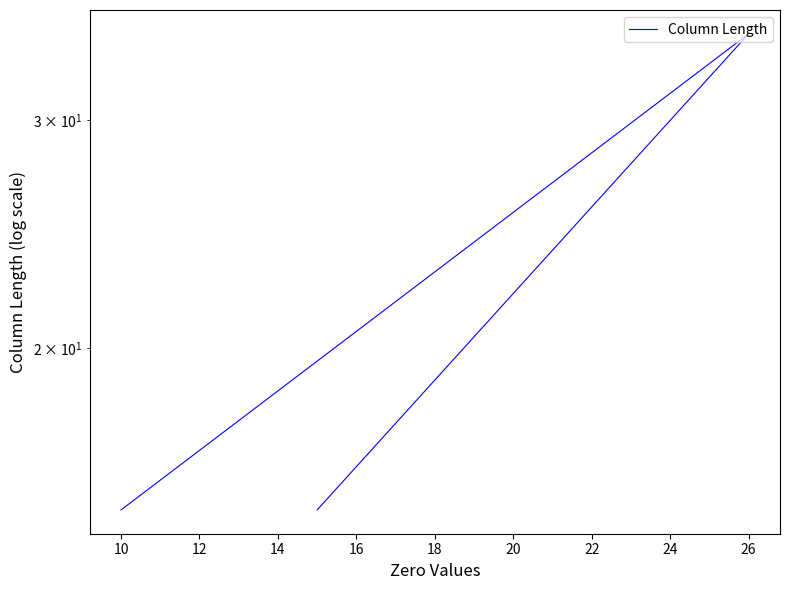

What is the greatest value displayed?

35